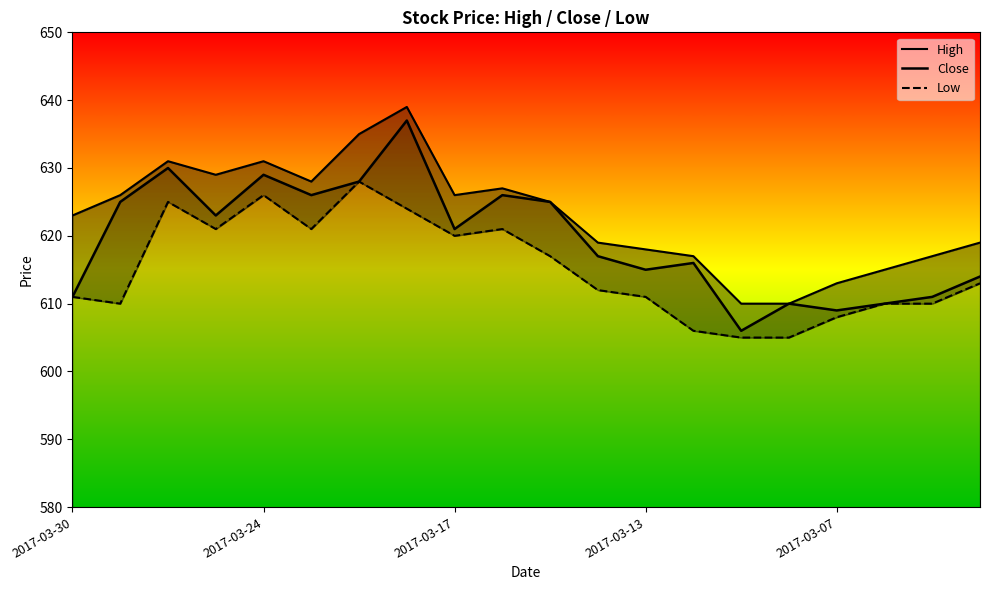

The High series shows 193 at 13. True or false?

False